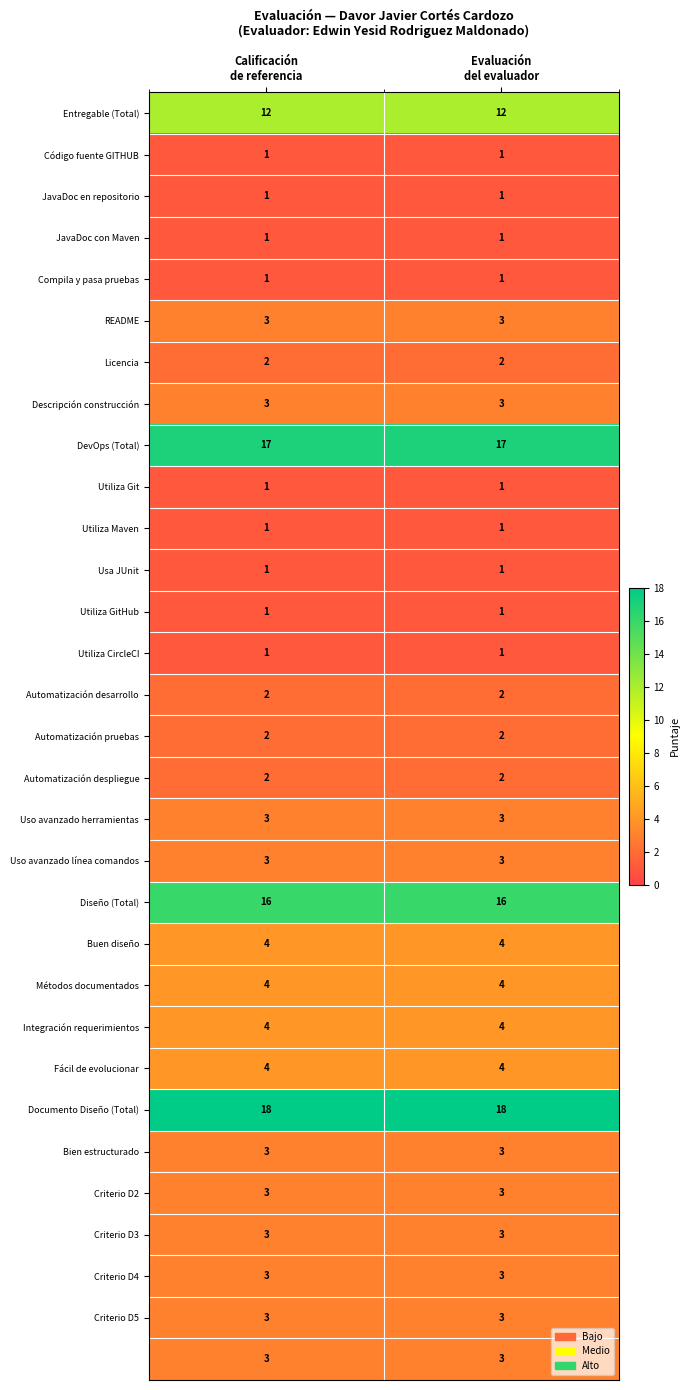

What is the greatest value displayed?

18